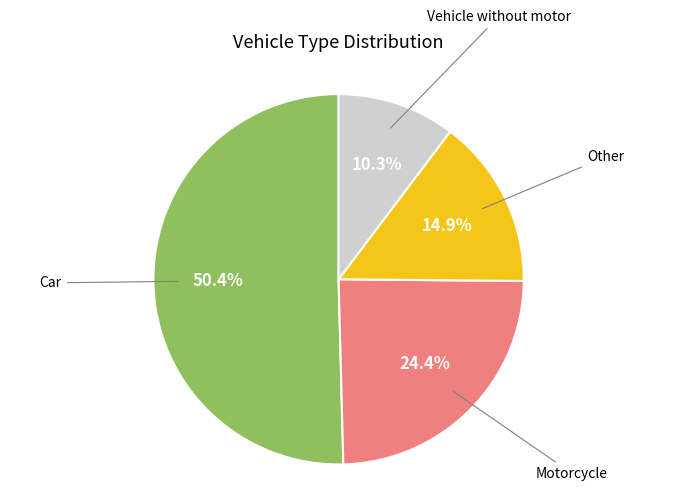

Does any single category account for the majority?

Yes